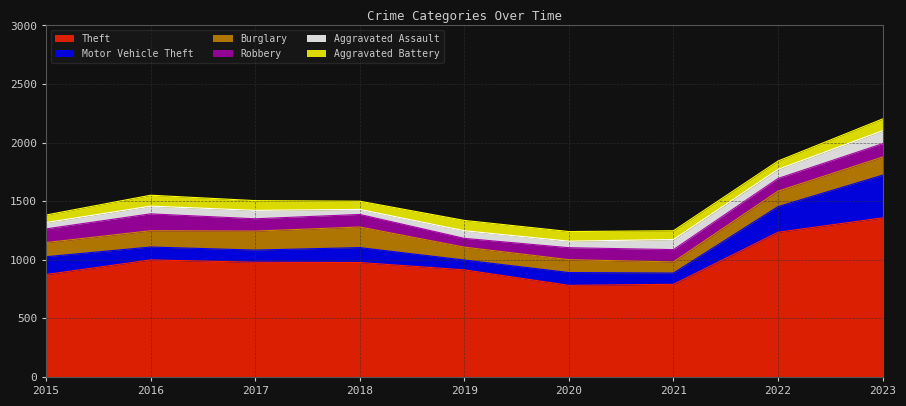

Which series has the widest spread of values?

Theft